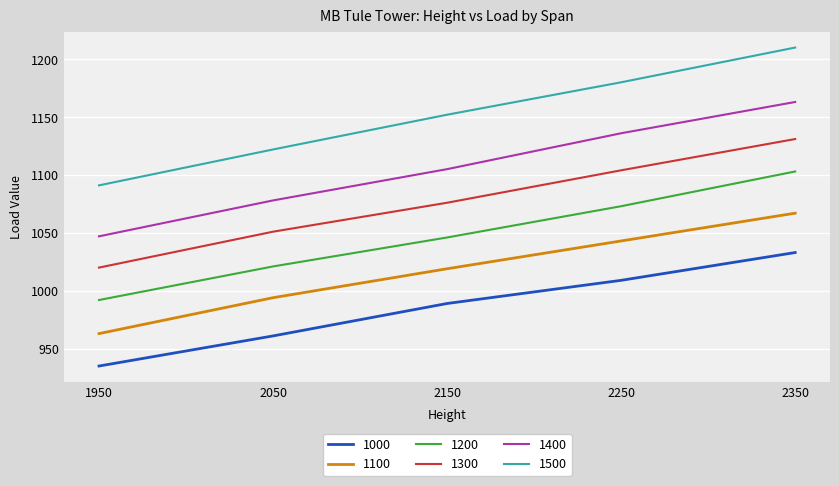

The 1400 series shows 1078 at 2050. True or false?

True